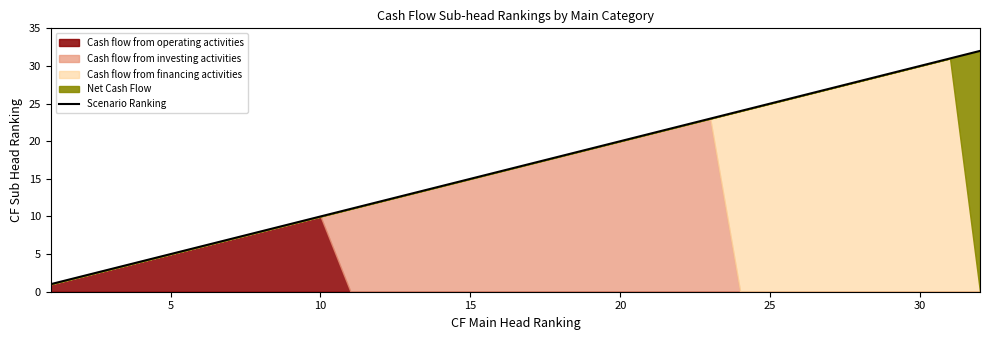

What is the maximum value shown in the chart?

32